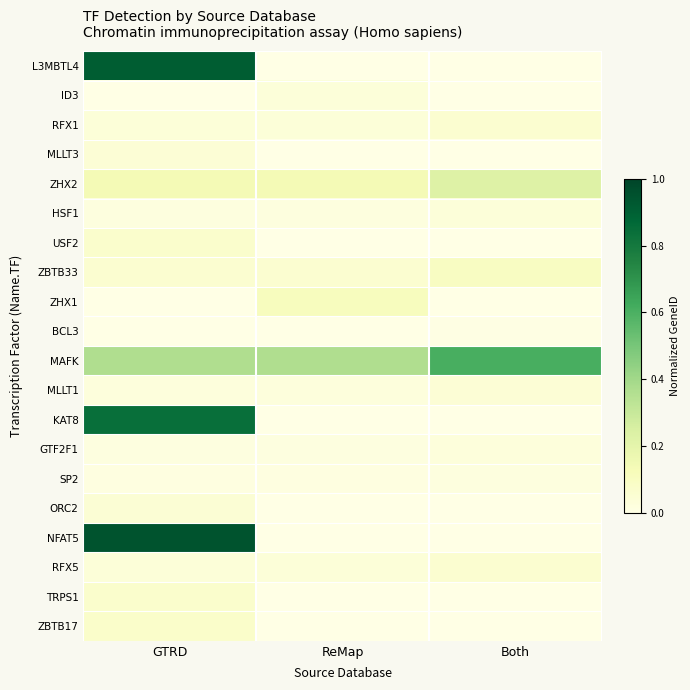

Between GTRD and ReMap, which is larger?

GTRD